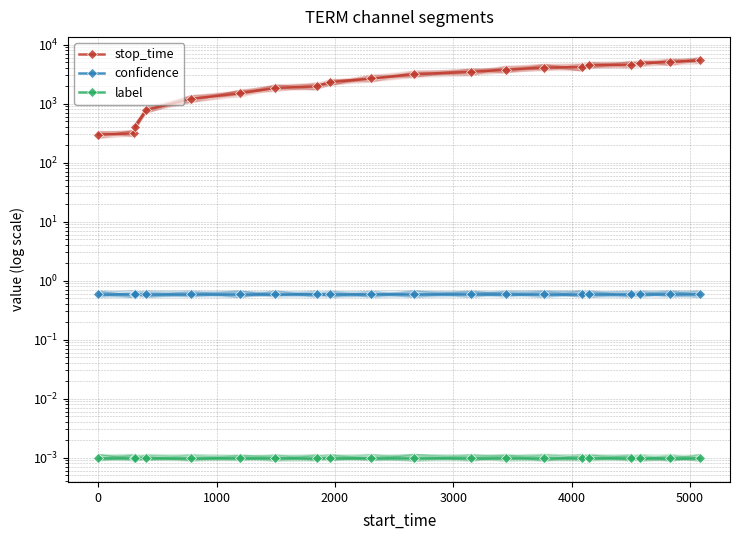

Reading right to left, what are all the values shown in this chart?

stop_time: 5384.0	5082.0	4831.0	4576.0	4498.0	4149.0	4083.0	3769.0	3441.0	3151.0	2671.0	2308.0	1958.0	1844.0	1497.0	1198.0	782.0	405.0	313.0	298.0
confidence: 0.6	0.6	0.6	0.6	0.6	0.6	0.6	0.6	0.6	0.6	0.6	0.6	0.6	0.6	0.6	0.6	0.6	0.6	0.6	0.6
label: 0.0	0.0	0.0	0.0	0.0	0.0	0.0	0.0	0.0	0.0	0.0	0.0	0.0	0.0	0.0	0.0	0.0	0.0	0.0	0.0